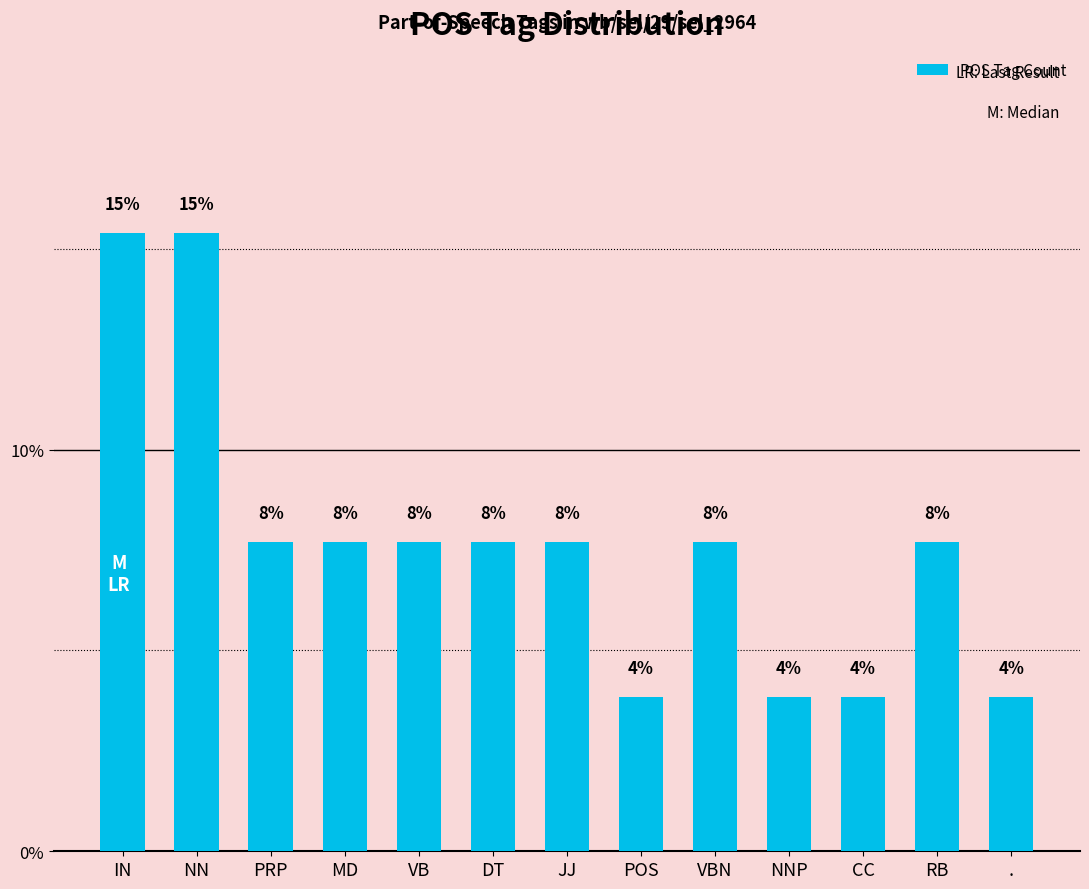

Which has a higher value, POS or RB?

RB